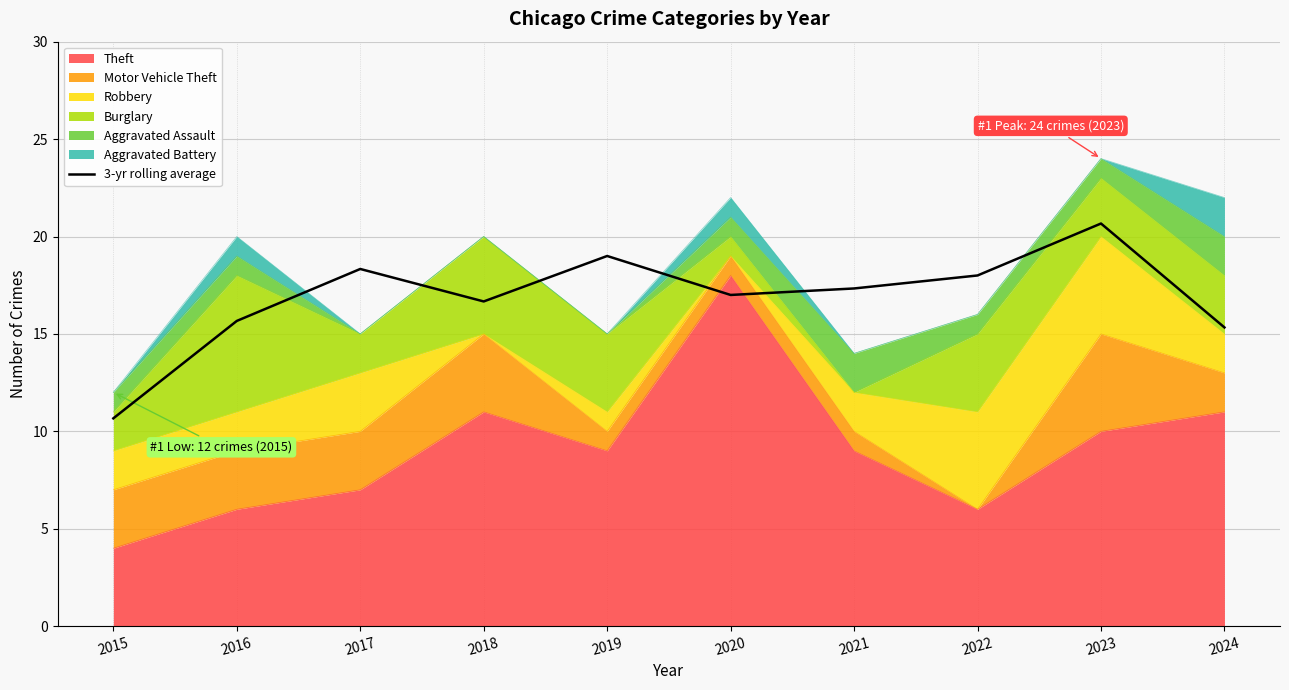

Between 2017 and 2022, which is larger?

2017